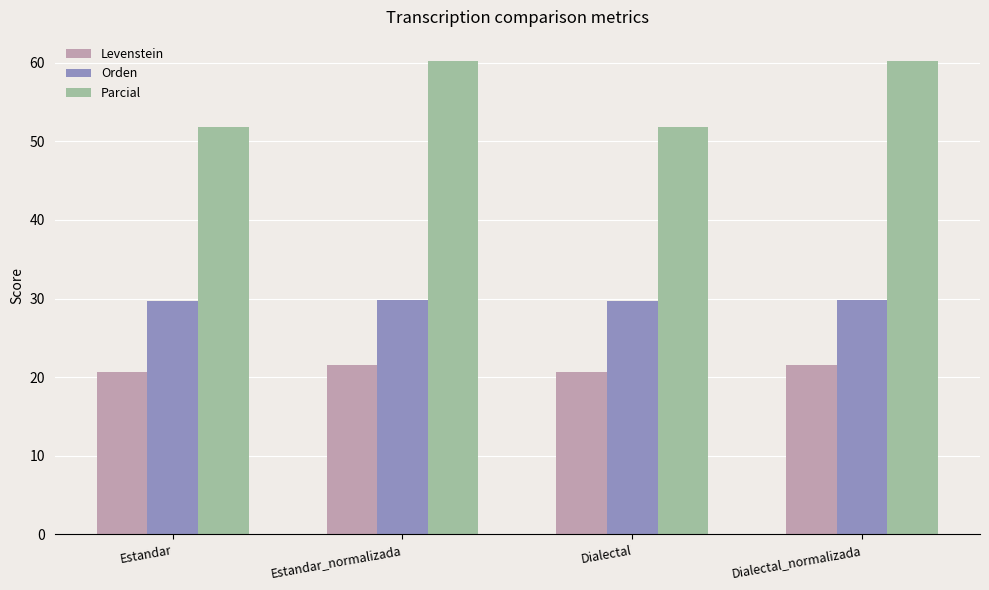

Which series has the largest range (max minus min)?

Parcial